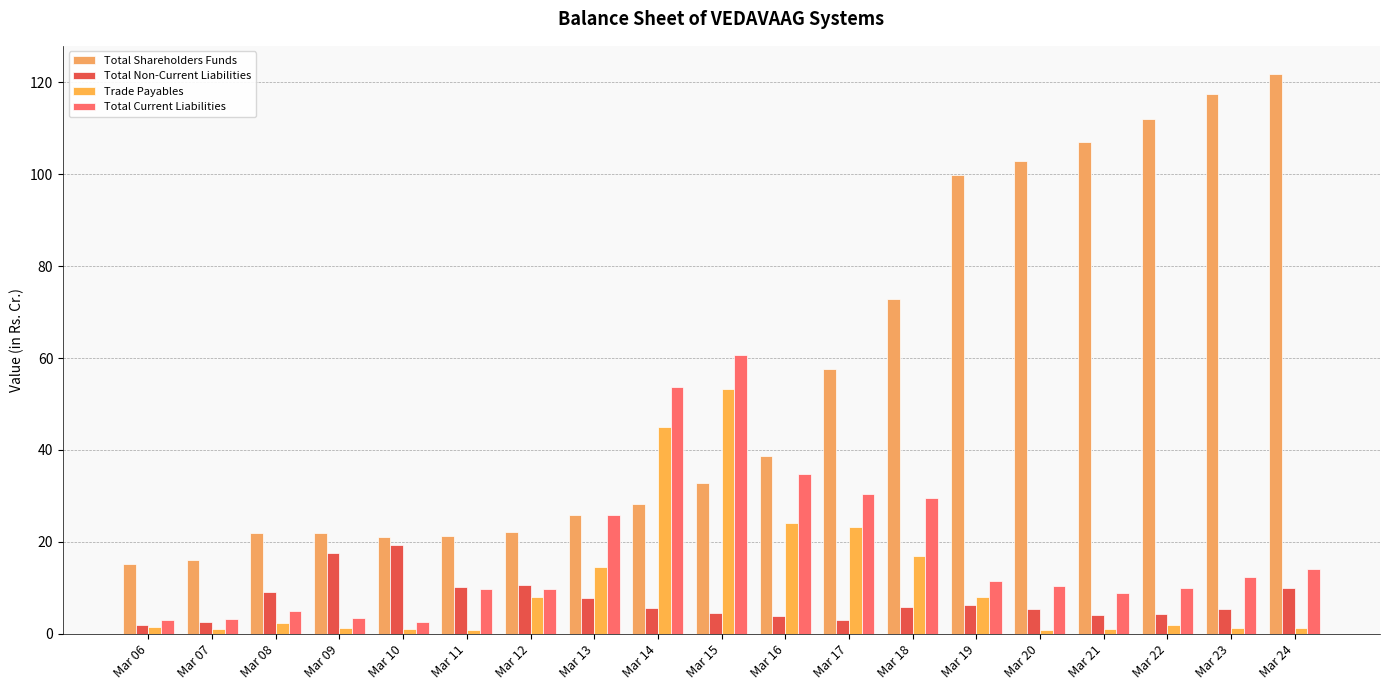

Is it true that Total Shareholders Funds equals 112.1 at Mar 22?

True